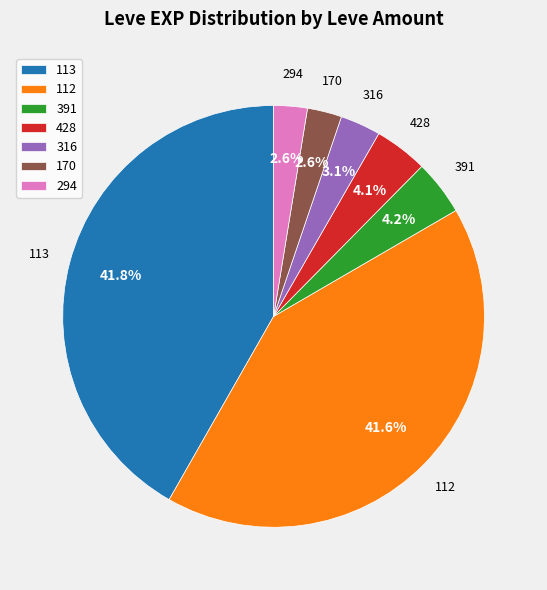

Between 316 and 112, which is larger?

112